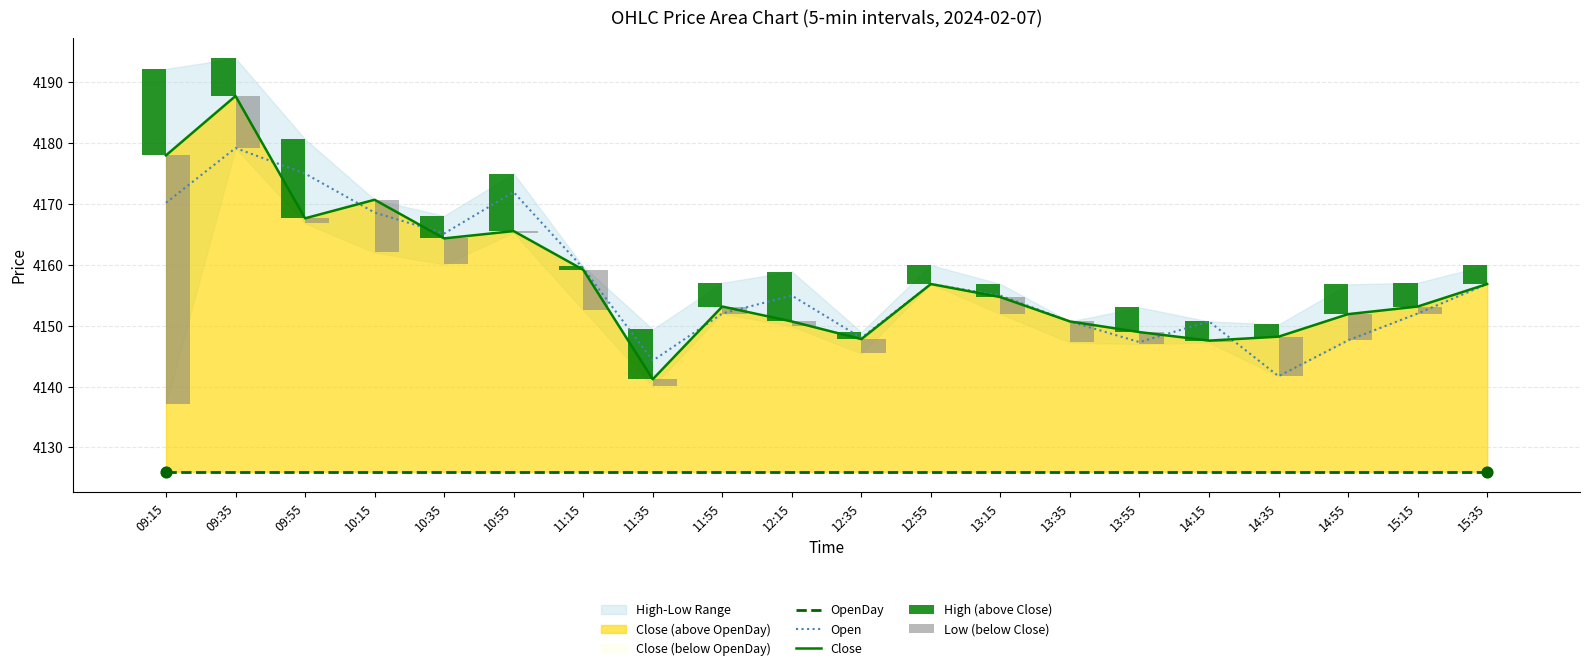

At which category is the sum across all series the highest?

09:15